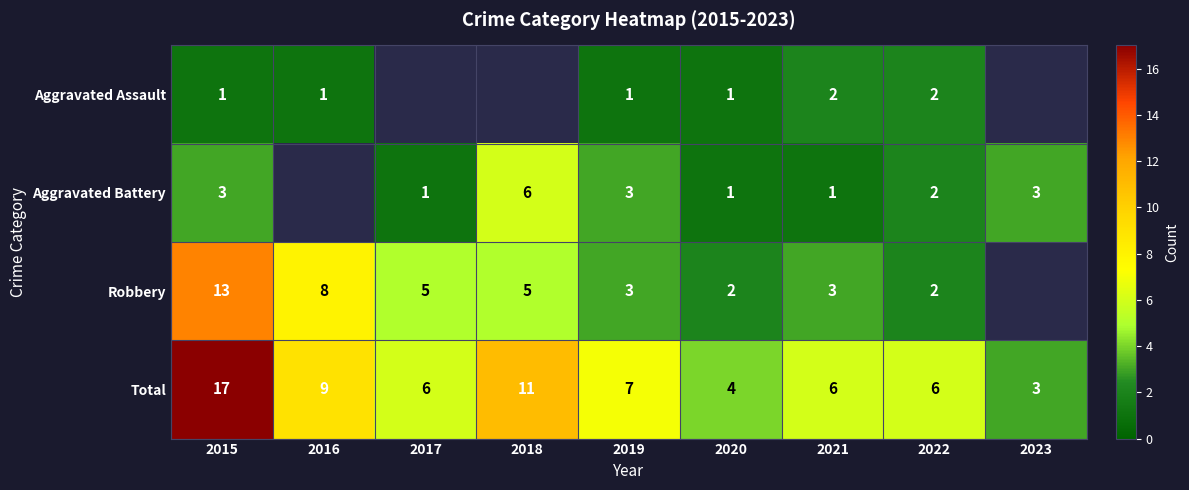

Count the number of categories in the chart.

9